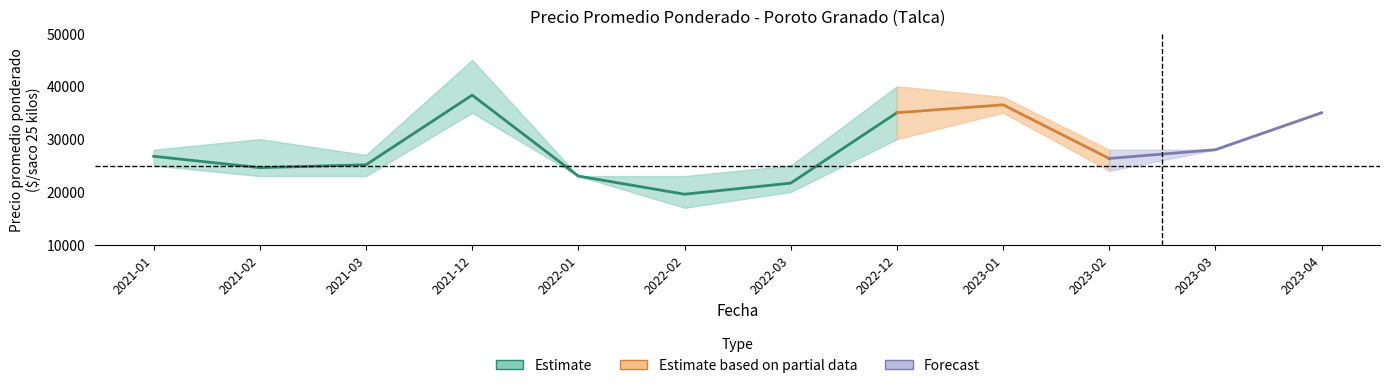

What is the difference between the Precio promedio ponderado min values at 2022-01 and 2023-04?

12000